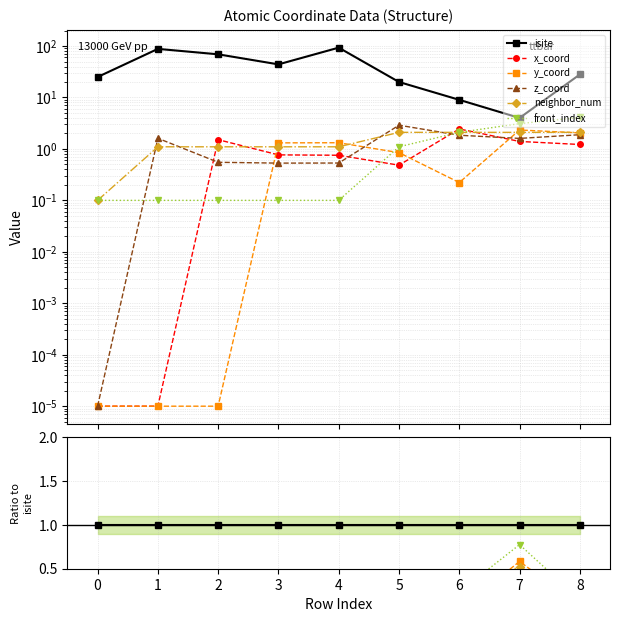

How many interior local valleys does the z_coord series have?

2